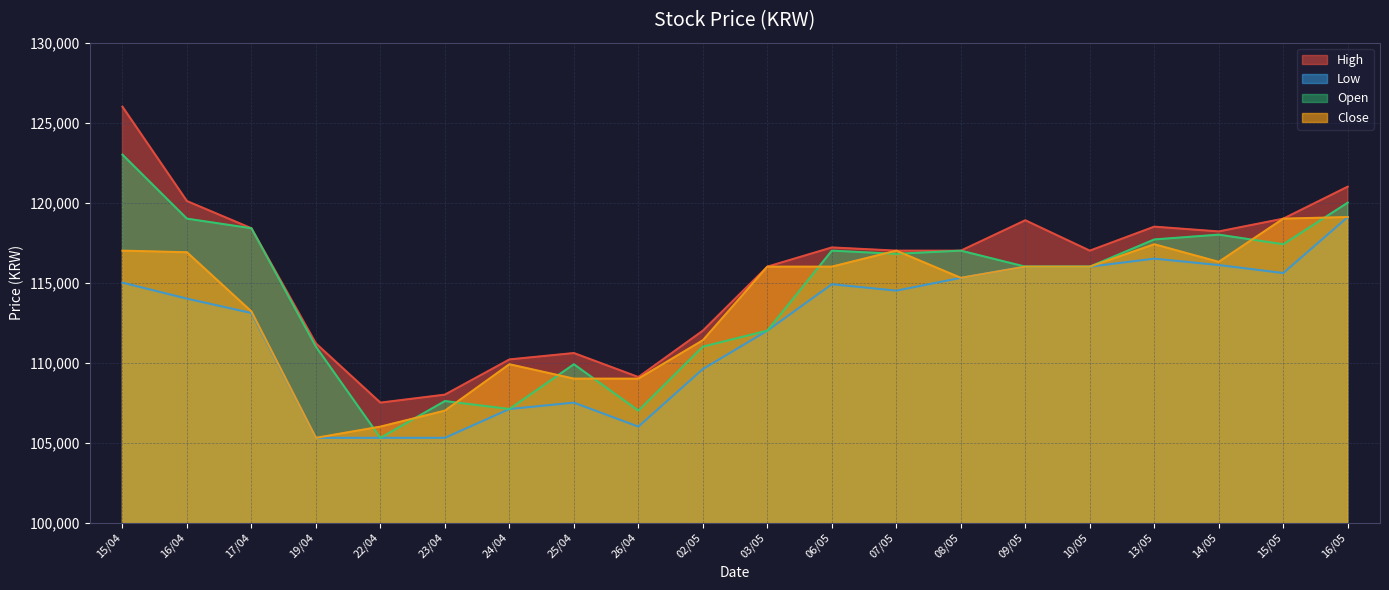

Reading right to left, extract all data points from this chart.

High: 16/05=121000	15/05=119000	14/05=118200	13/05=118500	10/05=117000	09/05=118900	08/05=117000	07/05=117000	06/05=117200	03/05=116000	02/05=112000	26/04=109100	25/04=110600	24/04=110200	23/04=108000	22/04=107500	19/04=111200	17/04=118400	16/04=120100	15/04=126000
Low: 16/05=119100	15/05=115600	14/05=116100	13/05=116500	10/05=116000	09/05=116000	08/05=115300	07/05=114500	06/05=114900	03/05=112000	02/05=109600	26/04=106000	25/04=107500	24/04=107100	23/04=105300	22/04=105300	19/04=105300	17/04=113100	16/04=114000	15/04=115000
Open: 16/05=120000	15/05=117400	14/05=118000	13/05=117700	10/05=116000	09/05=116000	08/05=117000	07/05=116800	06/05=117000	03/05=112000	02/05=111000	26/04=107000	25/04=109900	24/04=107100	23/04=107600	22/04=105300	19/04=111000	17/04=118400	16/04=119000	15/04=123000
Close: 16/05=119100	15/05=119000	14/05=116300	13/05=117400	10/05=116000	09/05=116000	08/05=115300	07/05=117000	06/05=116000	03/05=116000	02/05=111400	26/04=109000	25/04=109000	24/04=109900	23/04=107000	22/04=106000	19/04=105300	17/04=113200	16/04=116900	15/04=117000